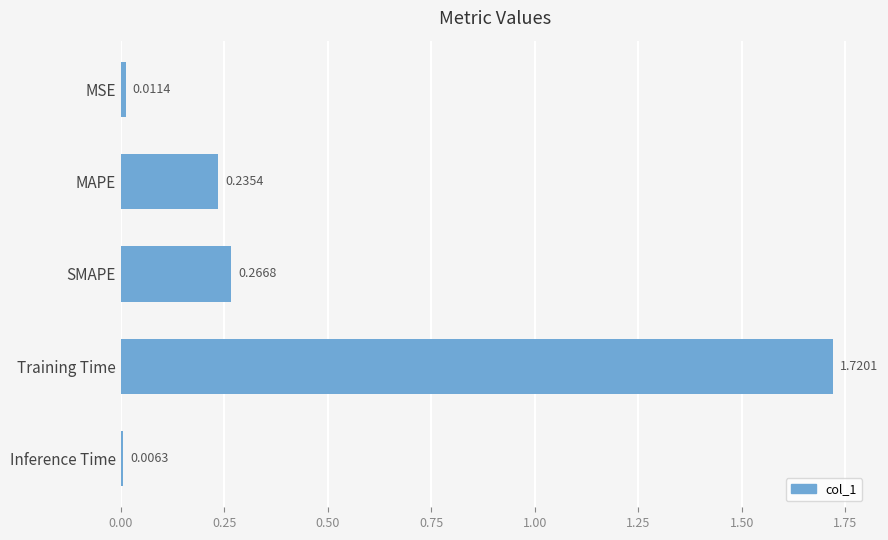

What is the label of the 4th bar from the top?

Training Time